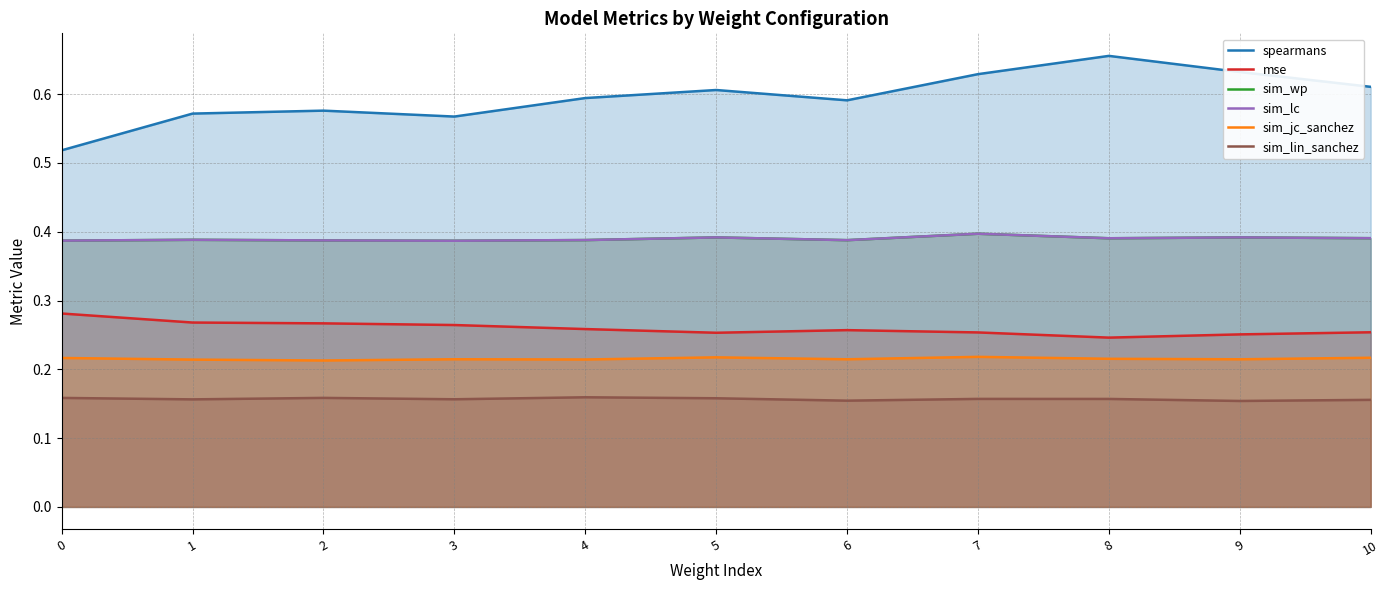

Where is sim_wp nearest to the value 0?

3